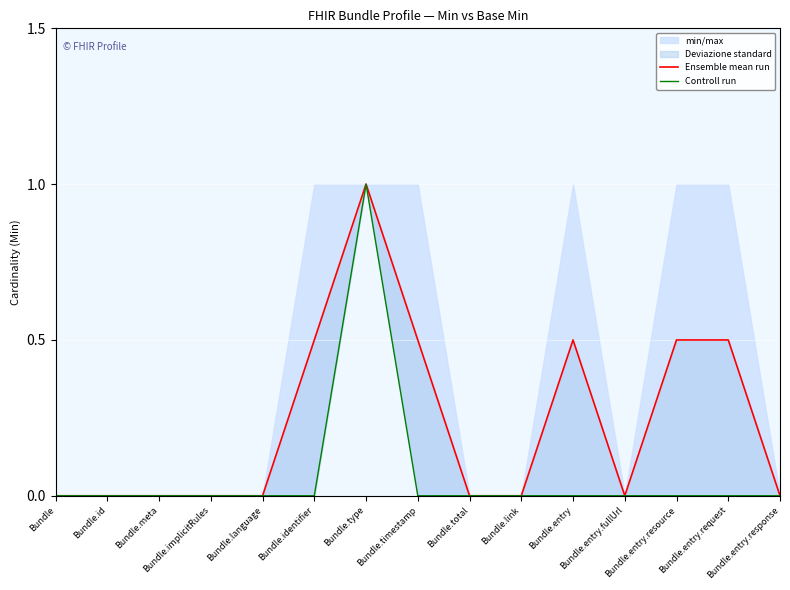

How many Ensemble mean run values are between 0 and 1?

15